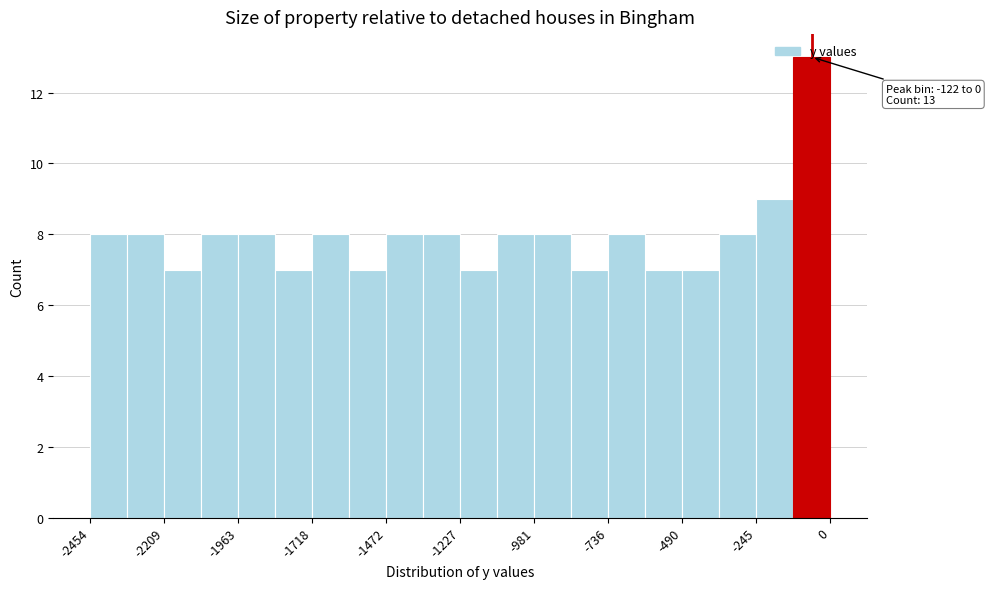

Around what value on the x-axis is the tallest bar? Give the approximate position of its centre, as read against the axis.

-50